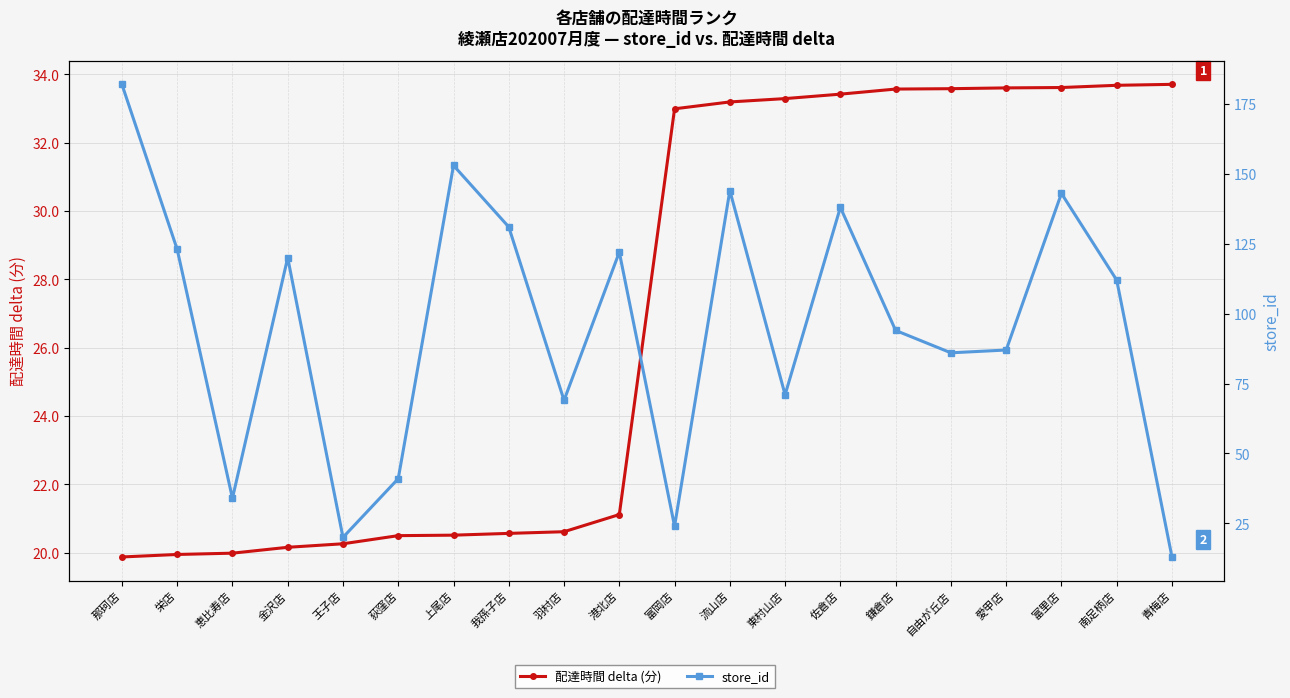

What is the value of the 配達時間 delta (分) point at the 13th from the left?

33.3